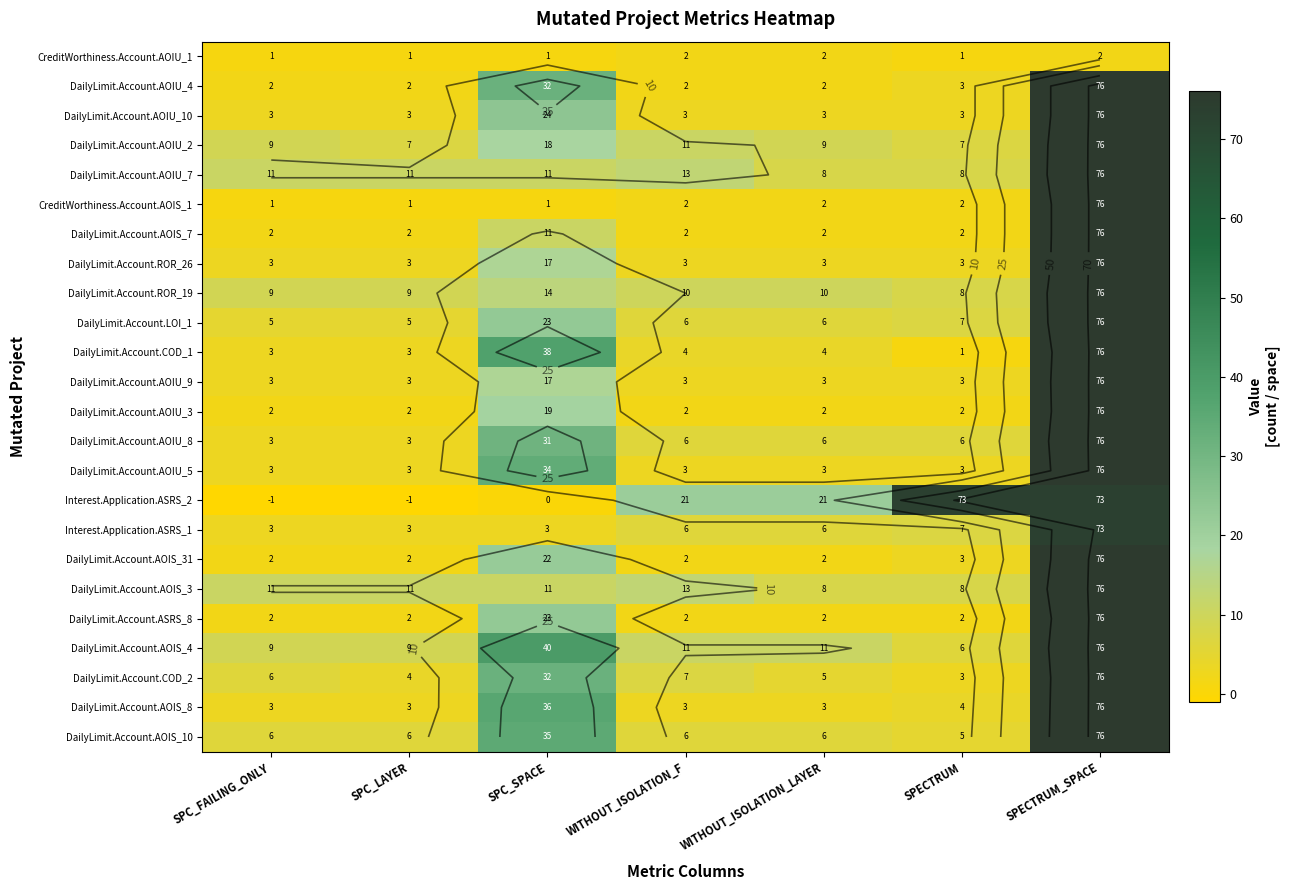

Rank the series at WITHOUT_ISOLATION_LAYER from highest to lowest value.

Interest.Application.ASRS_2, DailyLimit.Account.AOIS_4, DailyLimit.Account.ROR_19, DailyLimit.Account.AOIU_2, DailyLimit.Account.AOIU_7, DailyLimit.Account.AOIS_3, DailyLimit.Account.LOI_1, DailyLimit.Account.AOIU_8, Interest.Application.ASRS_1, DailyLimit.Account.AOIS_10, DailyLimit.Account.COD_2, DailyLimit.Account.COD_1, DailyLimit.Account.AOIU_10, DailyLimit.Account.ROR_26, DailyLimit.Account.AOIU_9, DailyLimit.Account.AOIU_5, DailyLimit.Account.AOIS_8, CreditWorthiness.Account.AOIU_1, DailyLimit.Account.AOIU_4, CreditWorthiness.Account.AOIS_1, DailyLimit.Account.AOIS_7, DailyLimit.Account.AOIU_3, DailyLimit.Account.AOIS_31, DailyLimit.Account.ASRS_8